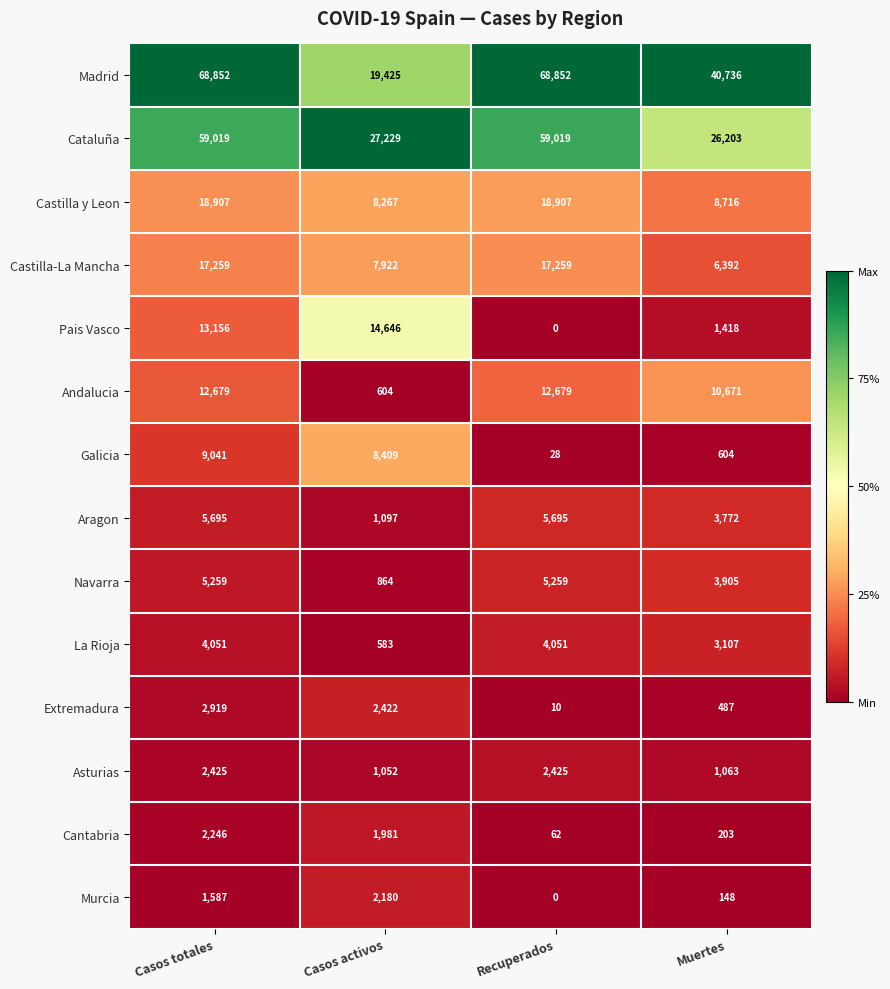

True or false: La Rioja has a value of 1549 at Muertes.

False